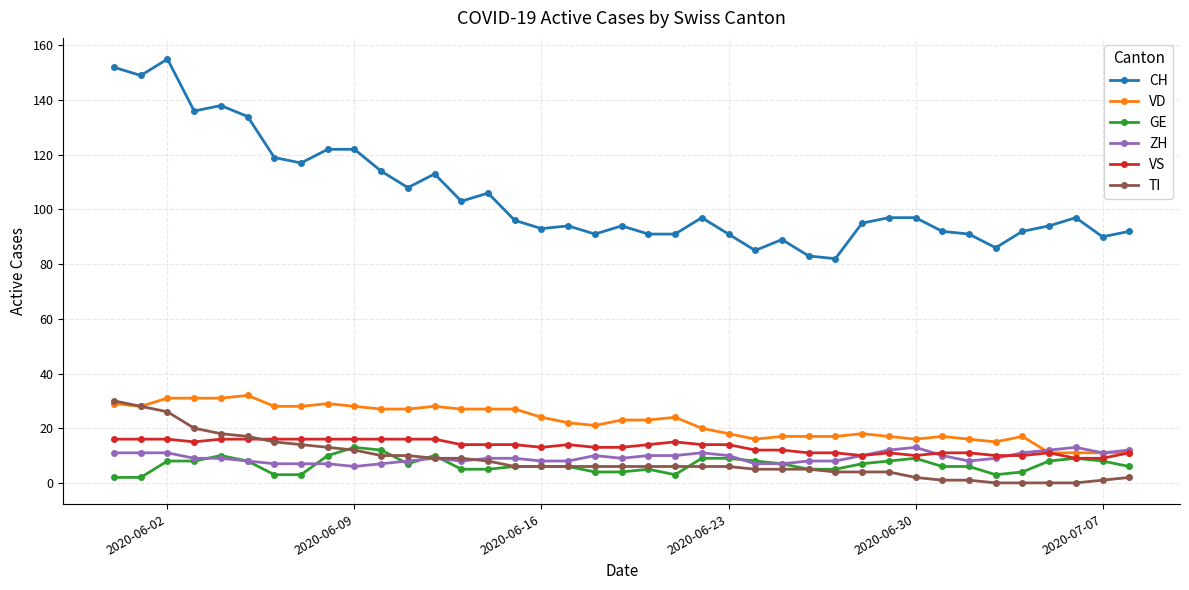

True or false: VS has more than 2 interior local peaks.

True